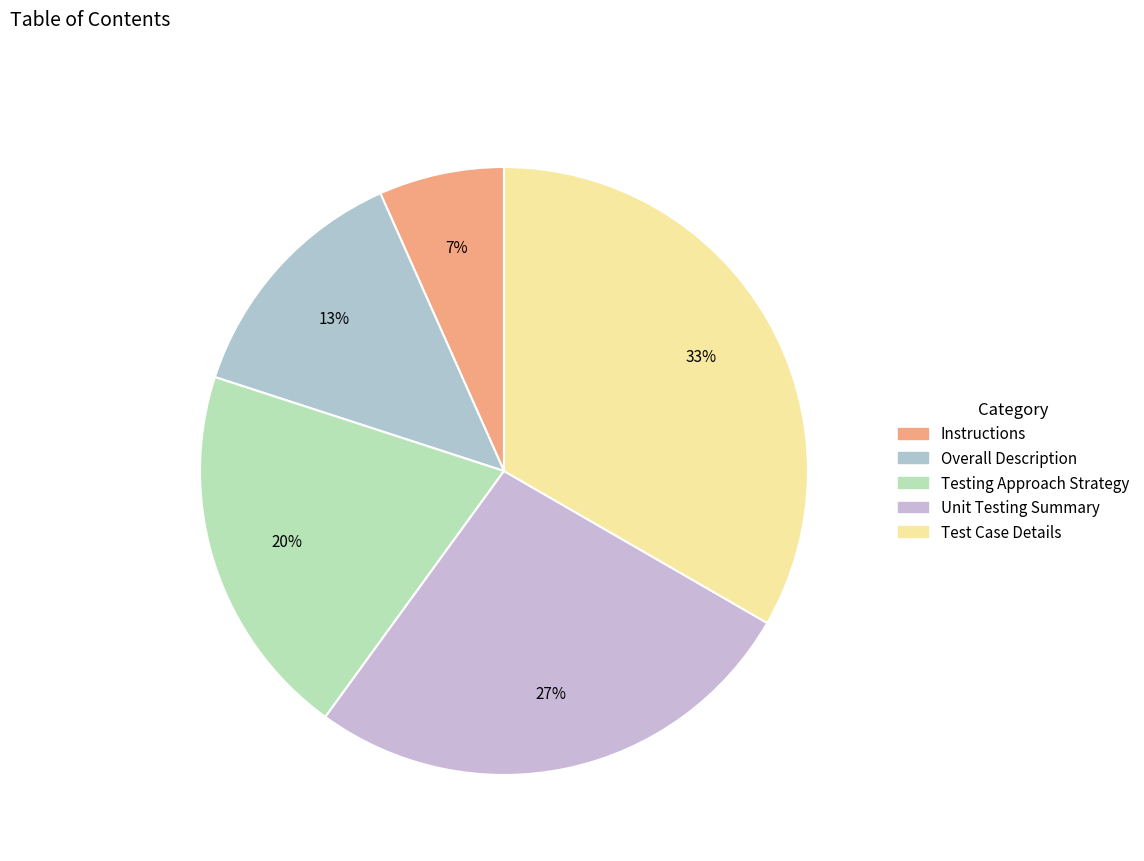

What percentage is NOT represented by Test Case Details?

66.7%